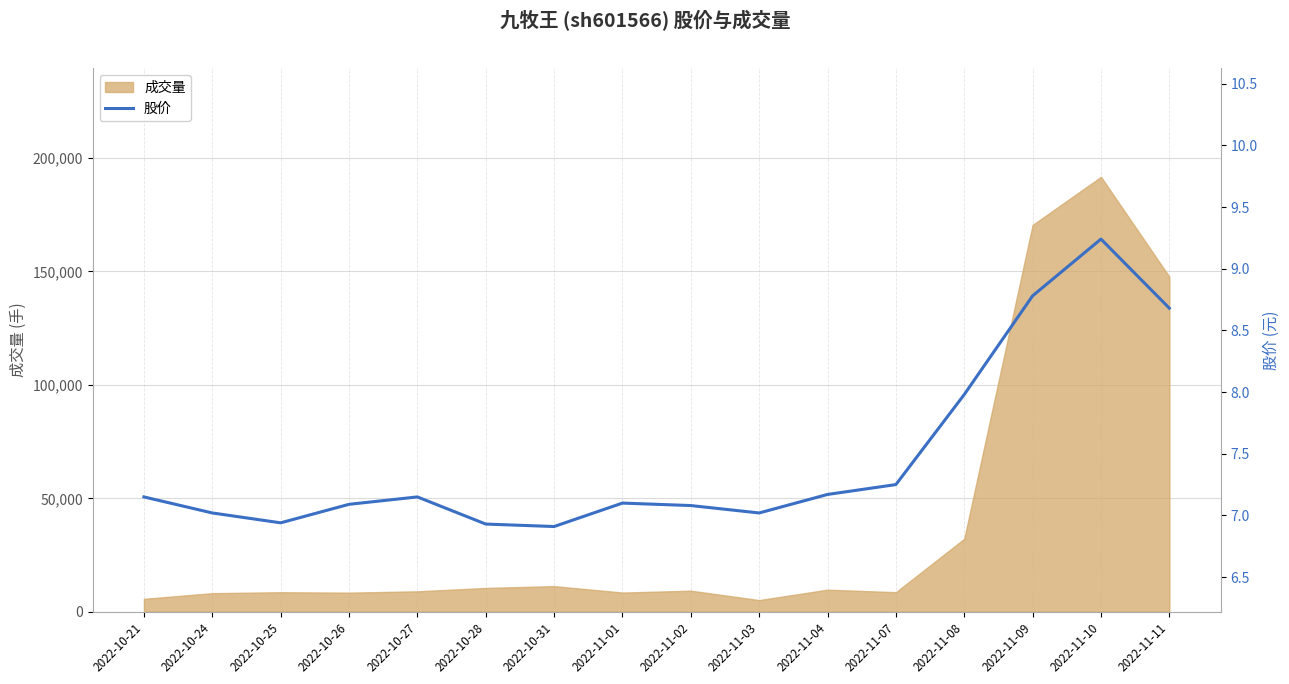

The value of 成交量 at 2022-11-08 is 56651. True or false?

False